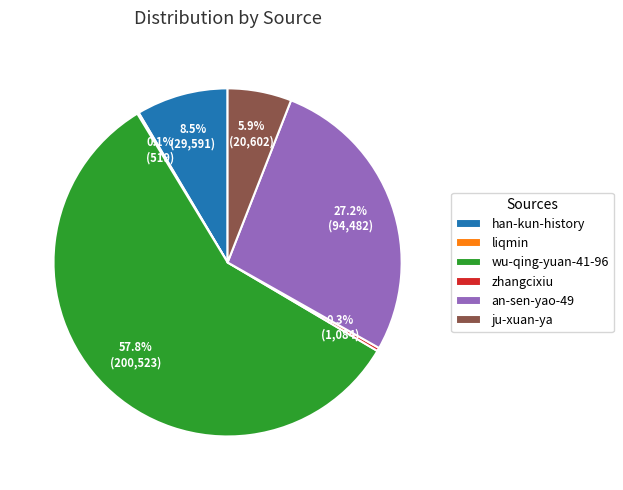

Is wu-qing-yuan-41-96 the majority of the pie?

Yes